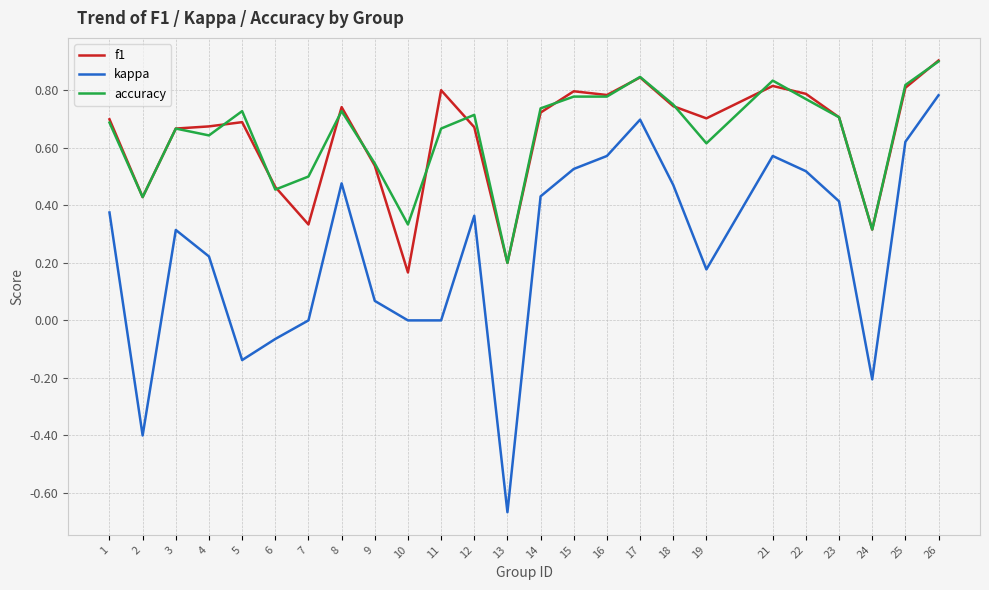

Count the number of data series in this chart.

3